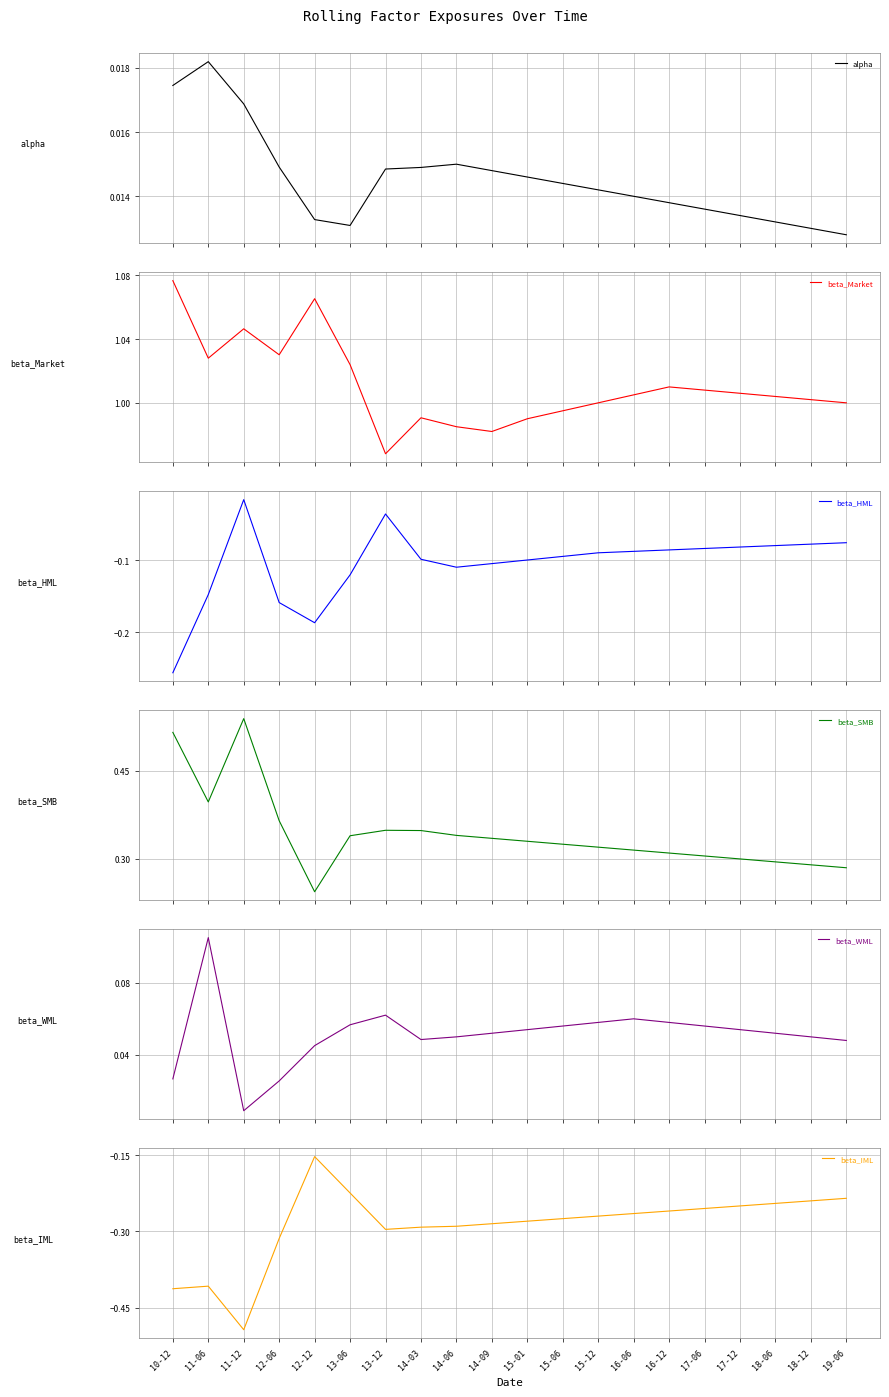

What is the average value of the beta_HML series?

-0.1